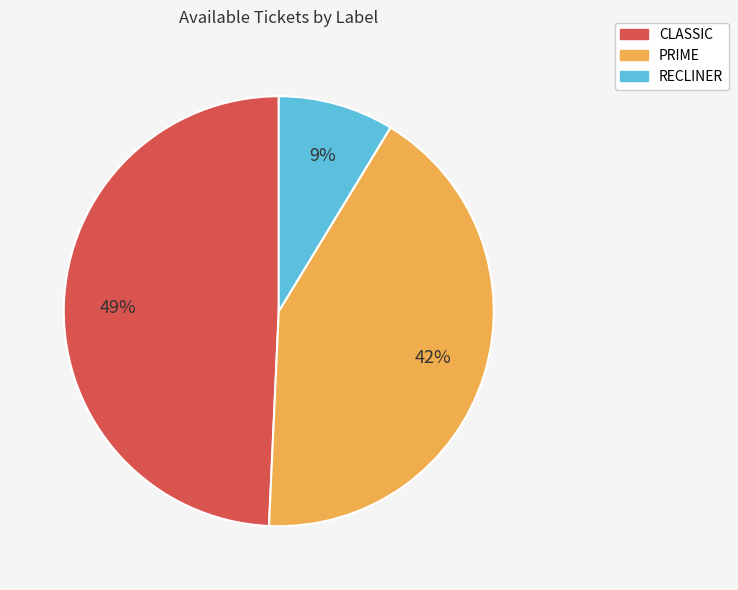

Is the sum of RECLINER and CLASSIC greater than half?

Yes